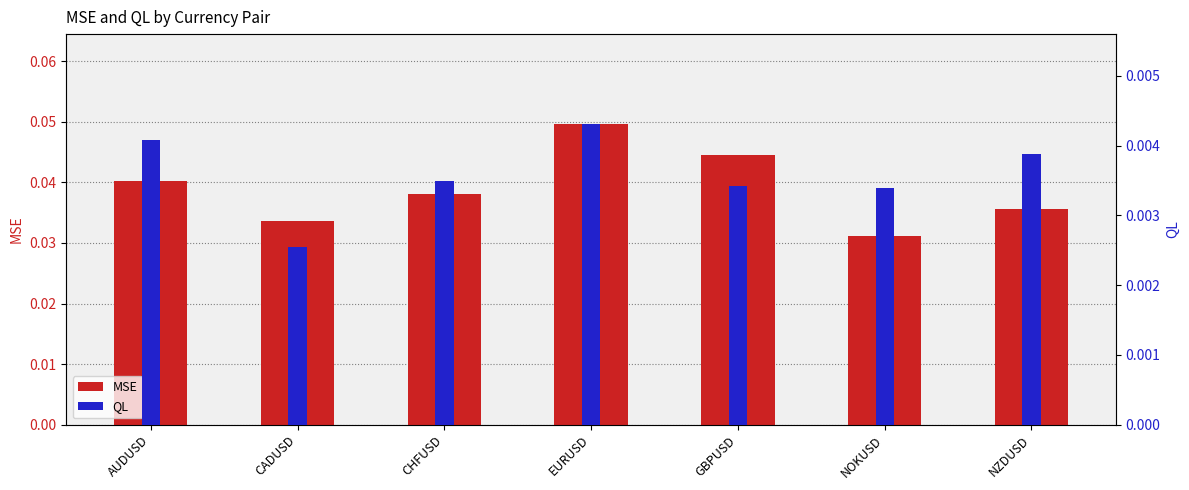

Is the value of QL at EURUSD greater than the value of MSE at NZDUSD?

No